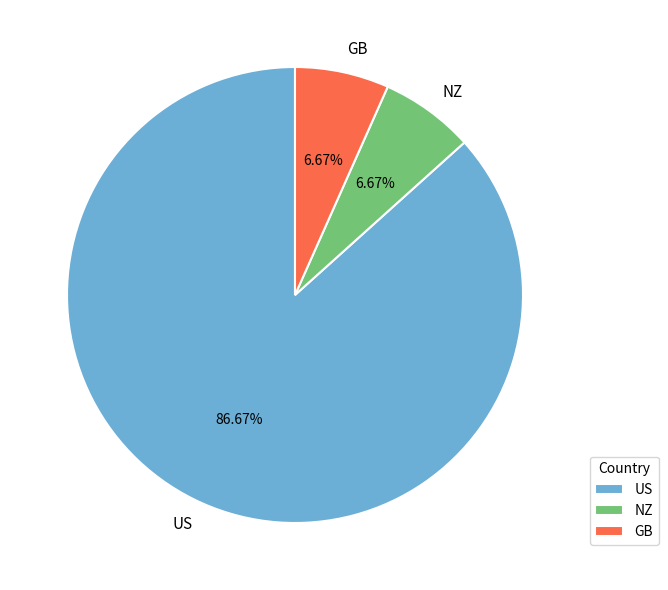

What is the ratio of the value at US to the value at NZ?

13.0